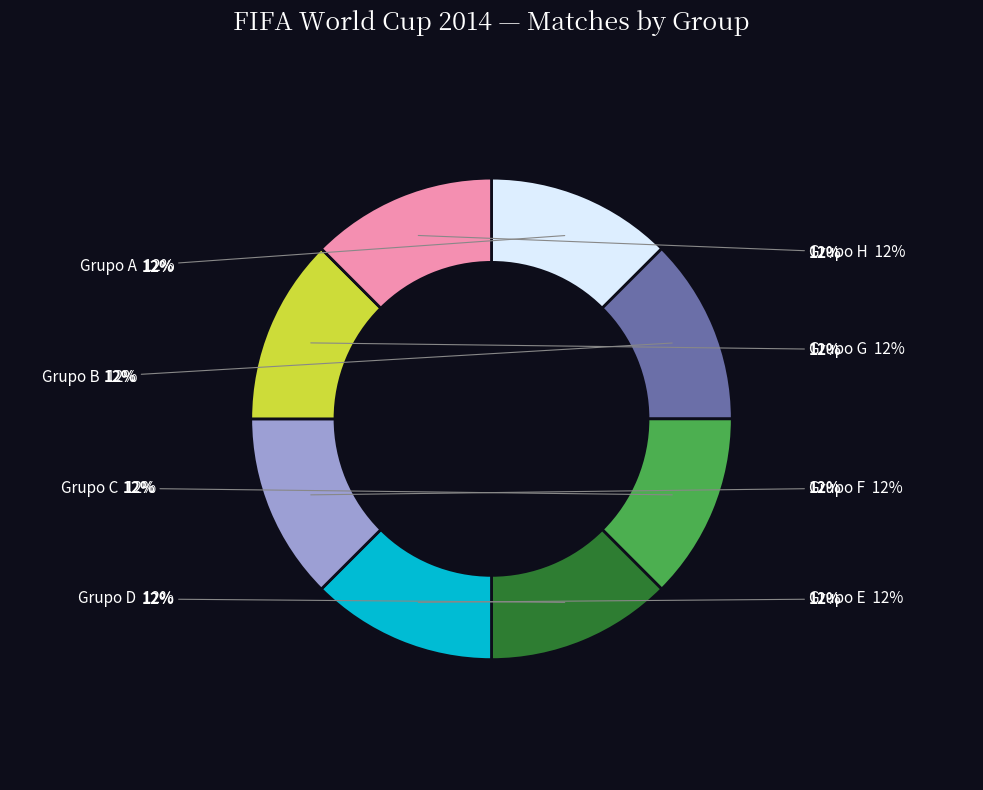

Rank the categories by value from highest to lowest.

Grupo H, Grupo G, Grupo F, Grupo E, Grupo D, Grupo C, Grupo B, Grupo A